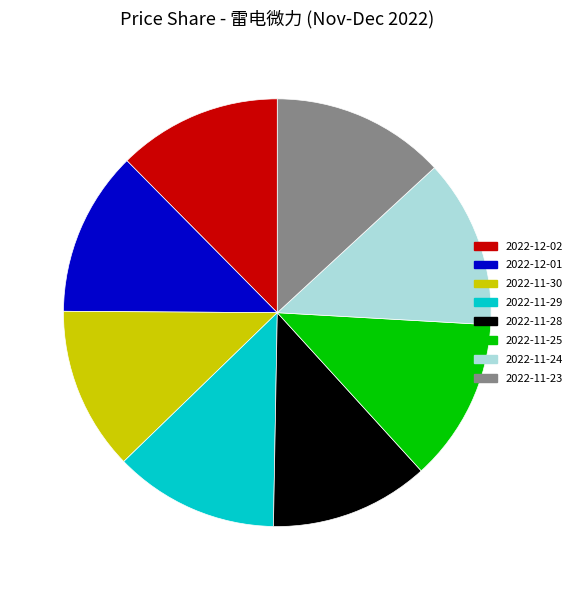

True or false: 2022-12-02 accounts for 21% of the total.

False